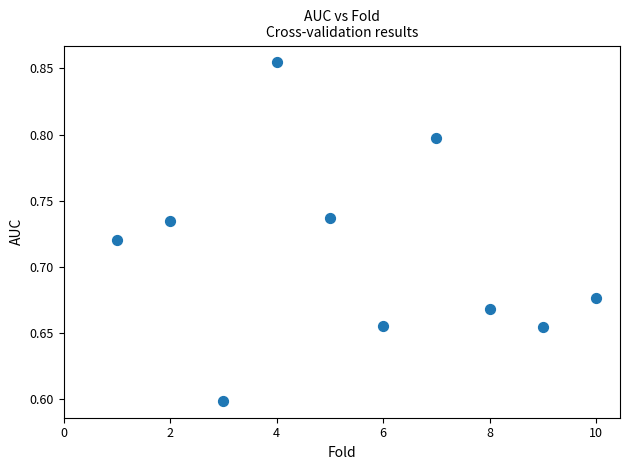

What is the range of X values (max minus min)?

9.0